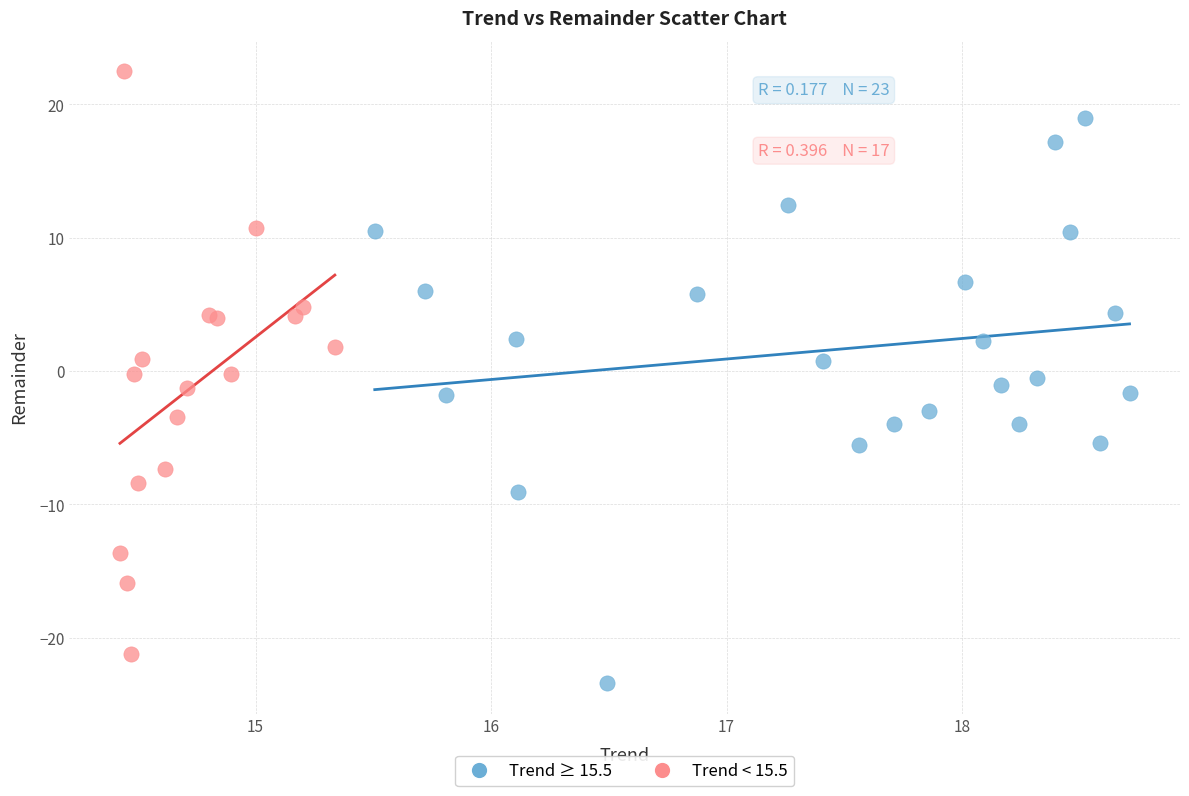

Which series contains the highest Y value?

Trend < 15.5